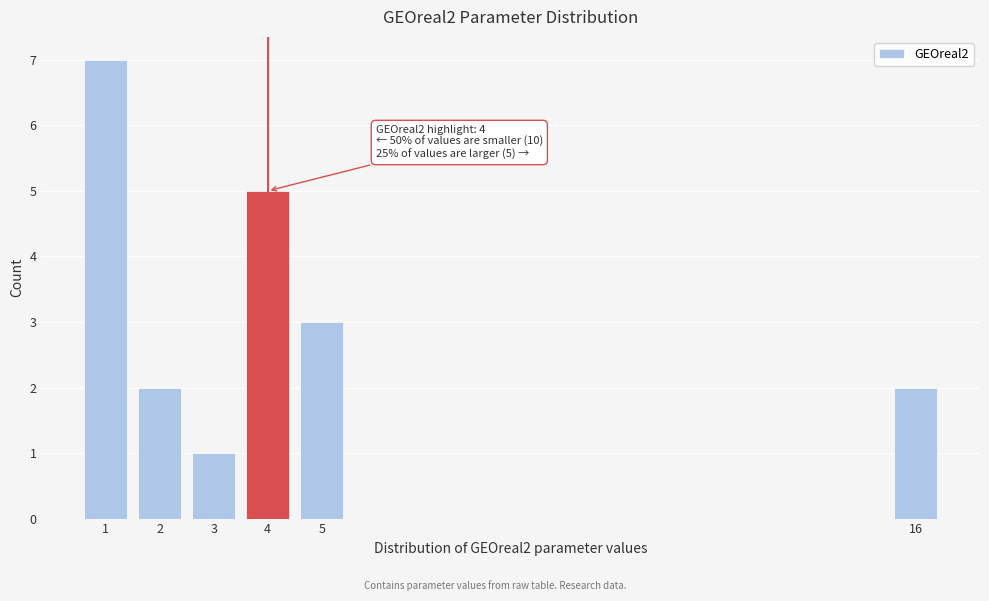

Reading left to right, extract all data points from this chart.

7	2	1	5	3	2